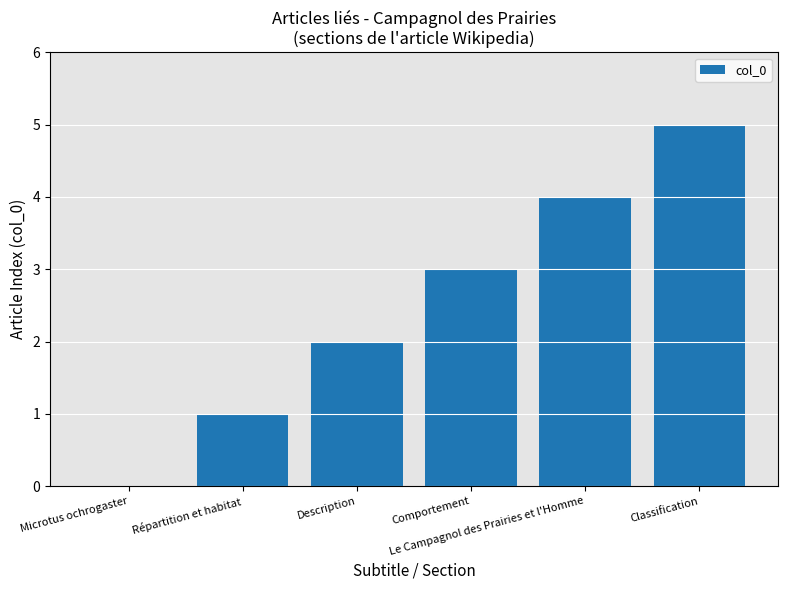

Which label corresponds to the largest value in the chart?

Classification